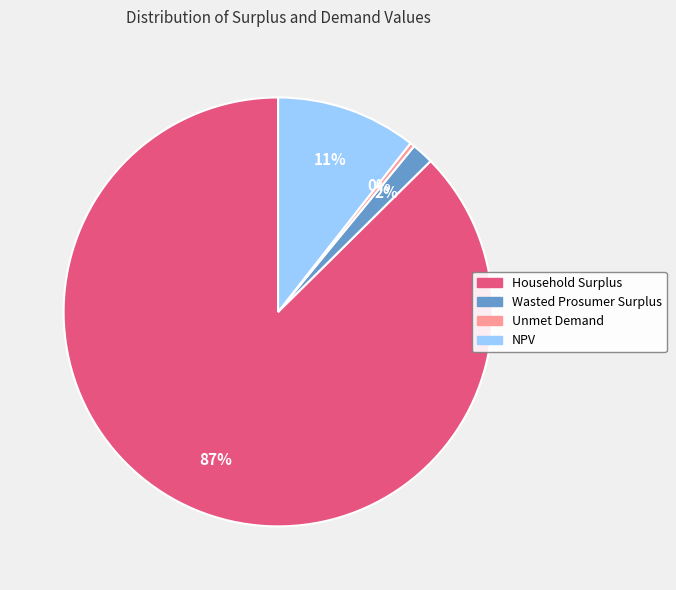

Which slice is the largest?

Household Surplus